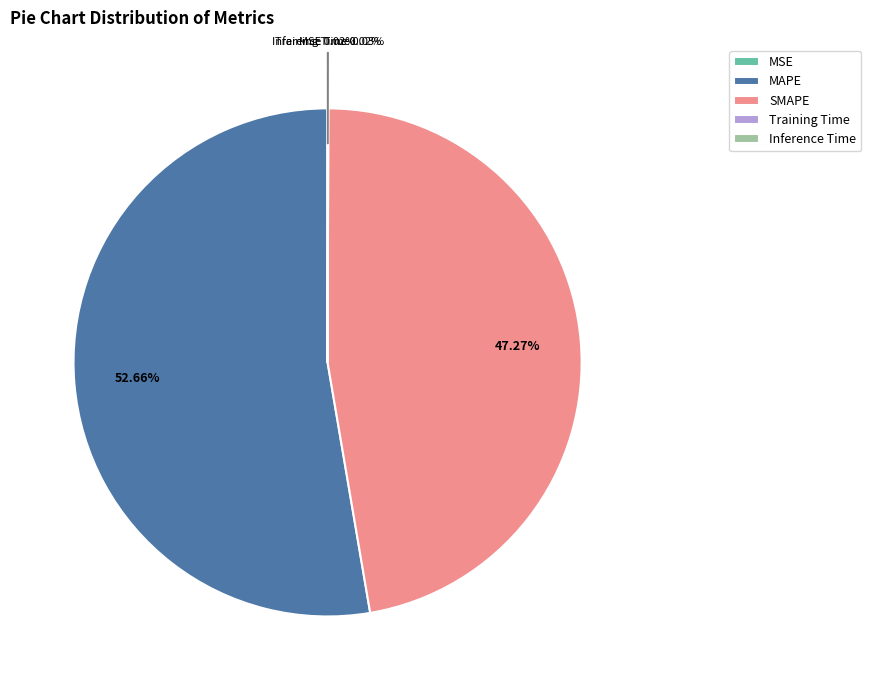

To the nearest percent, what percentage of the pie is MAPE?

53%